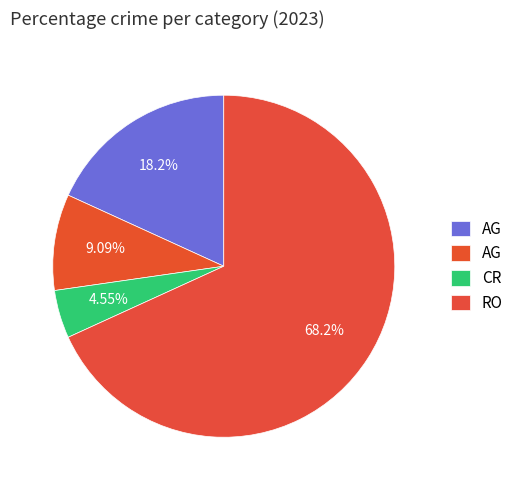

To the nearest percent, what is the difference between the largest and smallest slice percentages?

64%